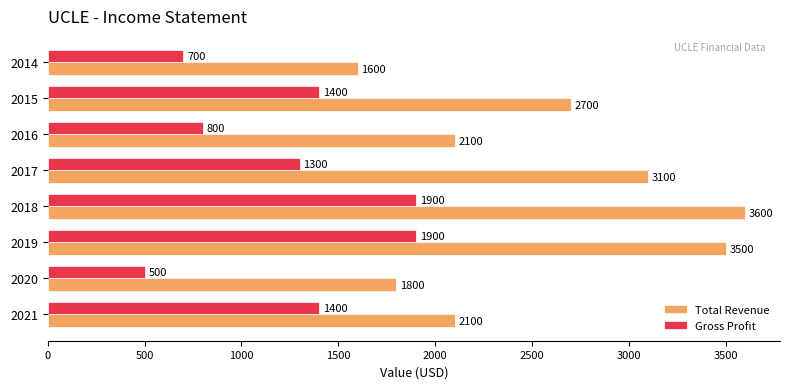

List the series in order of their overall mean, highest first.

Total Revenue, Gross Profit